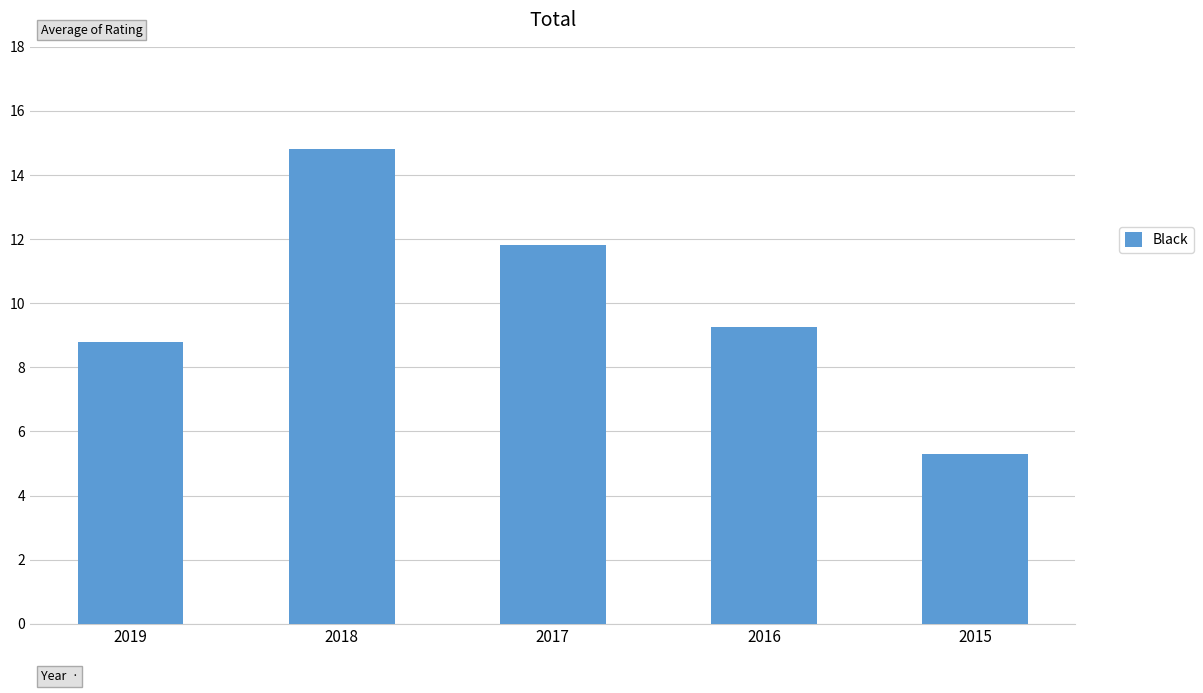

Which has a higher value, 2016 or 2018?

2018